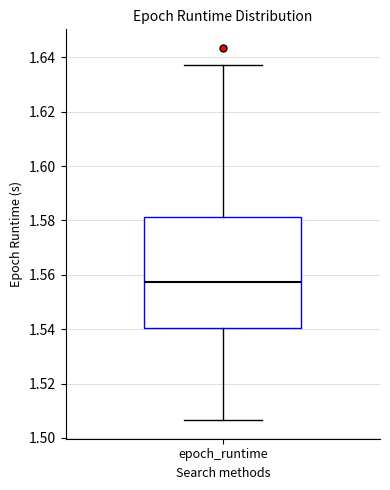

Read this box plot against the y-axis: the position of the median line, the range covered by the box, and the ends of both whiskers. The values are not printed on the chart, so give them approximately, as read against the axis.

median 1.558, box 1.540 to 1.582, whiskers 1.506 to 1.638